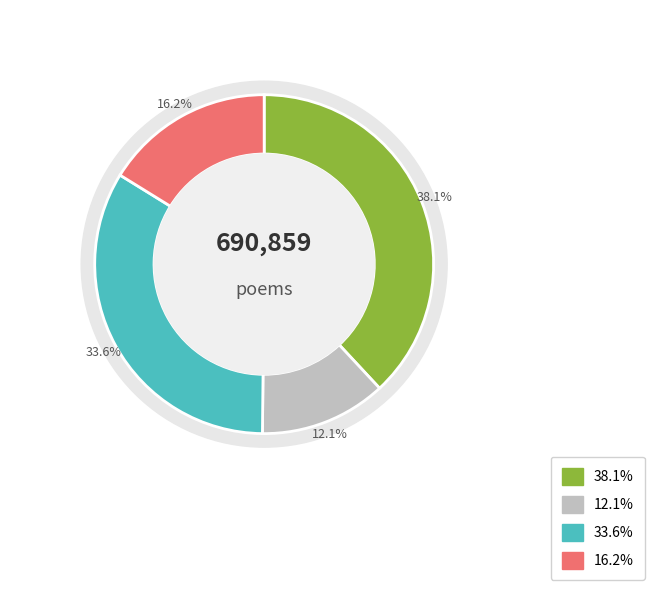

To the nearest percent, what percentage of the pie is 幽居·百事徒劳无一成?

12%